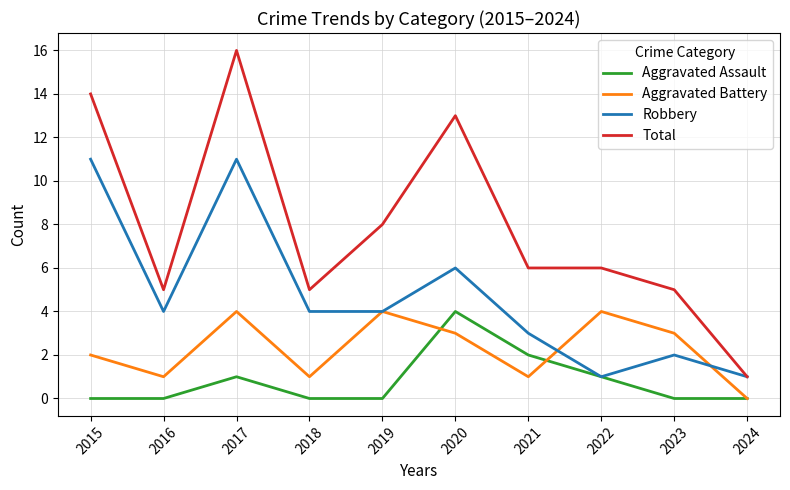

Which label corresponds to the largest value in the chart?

2017